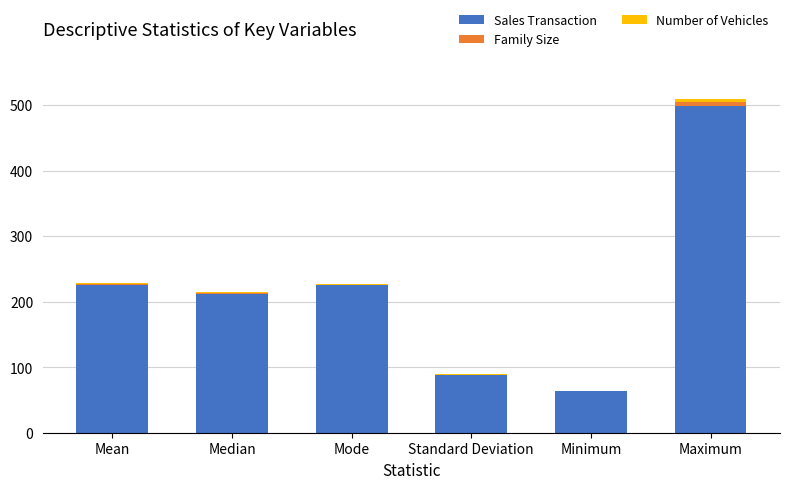

Are the bars grouped side by side (vs. stacked)?

No